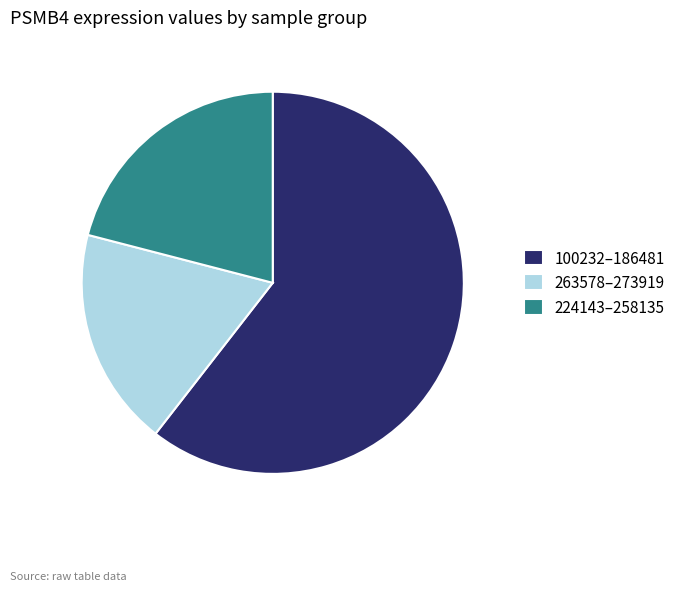

Which category has the smallest portion of the pie?

263578–273919